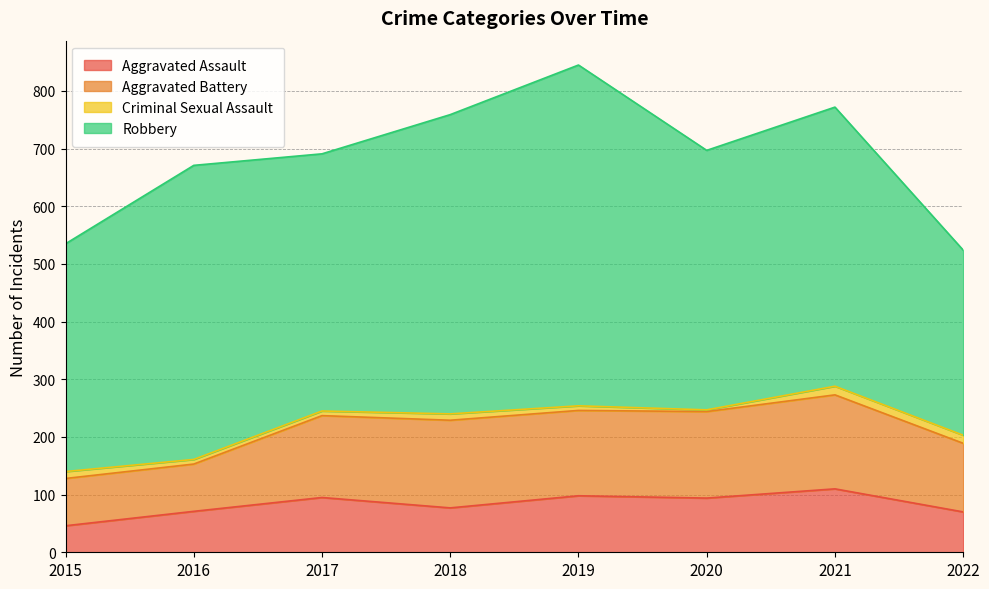

True or false: Criminal Sexual Assault and Robbery cross at least once.

False